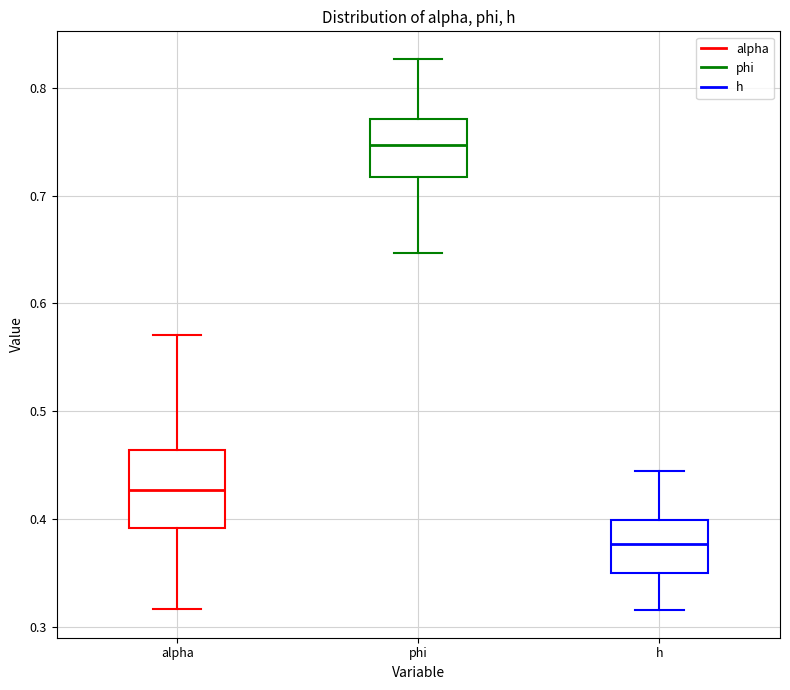

Reading left to right, read every box against the y-axis: the position of its median line, the range the box covers, and the ends of its whiskers. The values are not printed on the chart, so give them approximately, as read against the axis.

alpha: median 0.43, box 0.39 to 0.46, whiskers 0.32 to 0.57
phi: median 0.75, box 0.72 to 0.77, whiskers 0.65 to 0.83
h: median 0.38, box 0.35 to 0.40, whiskers 0.32 to 0.44